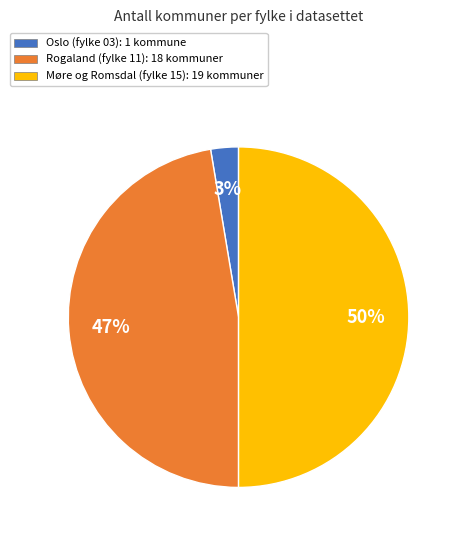

To the nearest percent, what is the average slice percentage?

33%